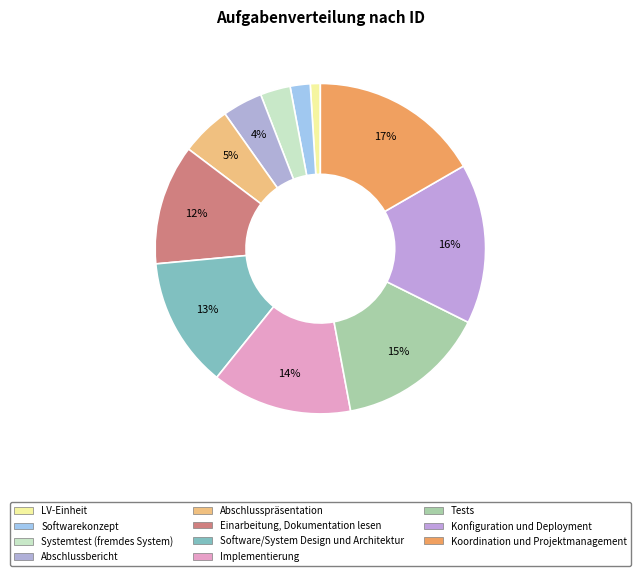

Does Abschlussbericht represent more than half of the total?

No